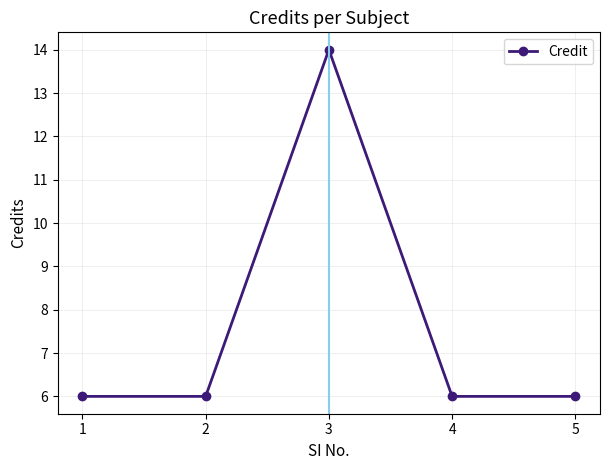

At which category does the chart reach its peak across all series?

3